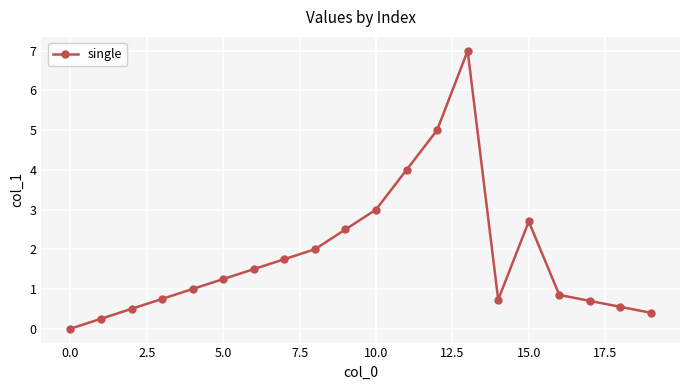

What is the value of the 7th point from the left?

1.5